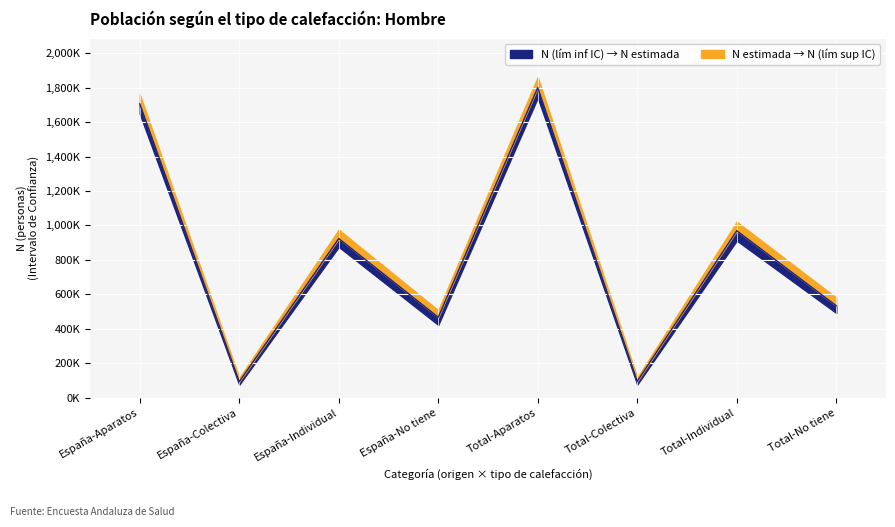

In N (estimada), how many points are lower than both neighbors (excluding endpoints)?

3